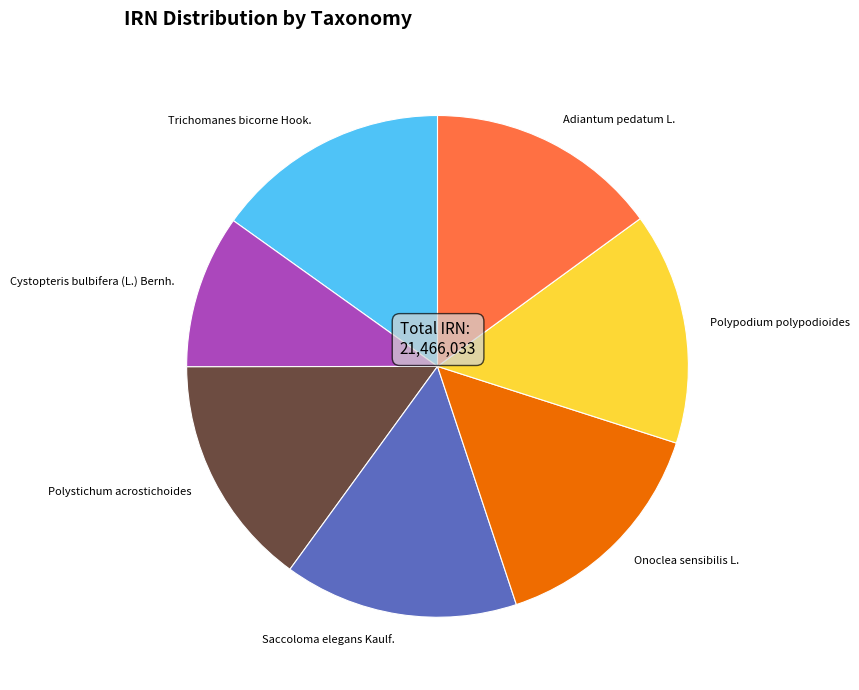

Approximately how many times larger is the value at Saccoloma elegans Kaulf. compared to Trichomanes bicorne Hook.?

1.0